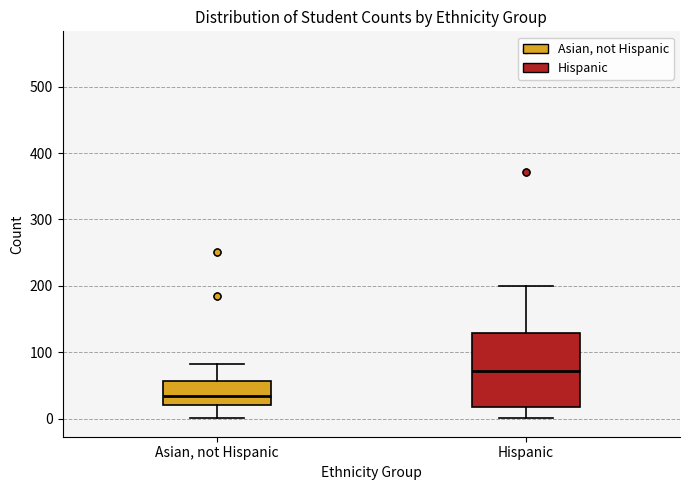

Reading left to right, read every box against the y-axis: the position of its median line, the range the box covers, and the ends of its whiskers. The values are not printed on the chart, so give them approximately, as read against the axis.

Asian, not Hispanic: median 30, box 20 to 60, whiskers 0 to 80
Hispanic: median 70, box 20 to 130, whiskers 0 to 200